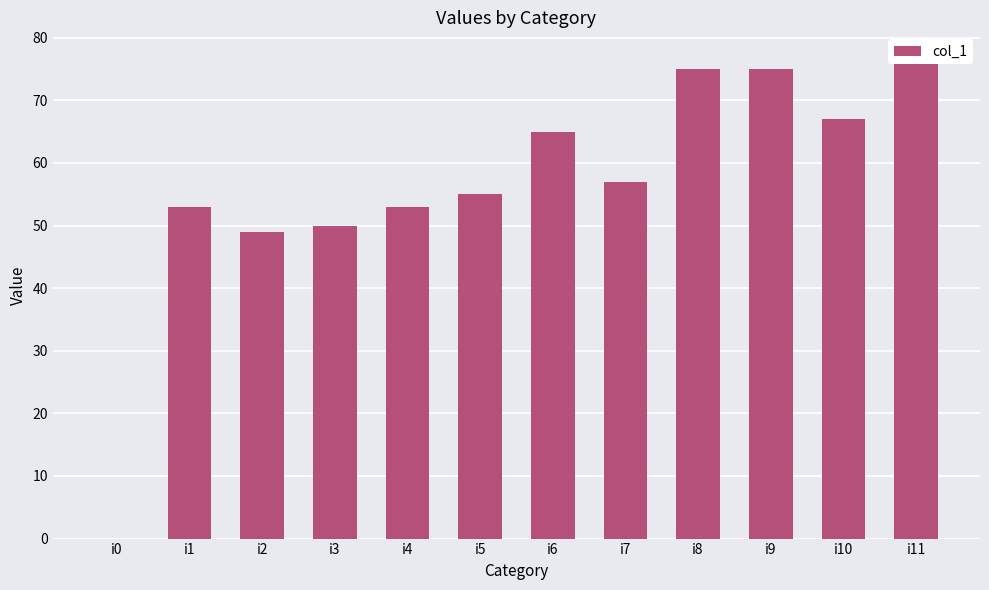

Count the number of values greater than 57.

5